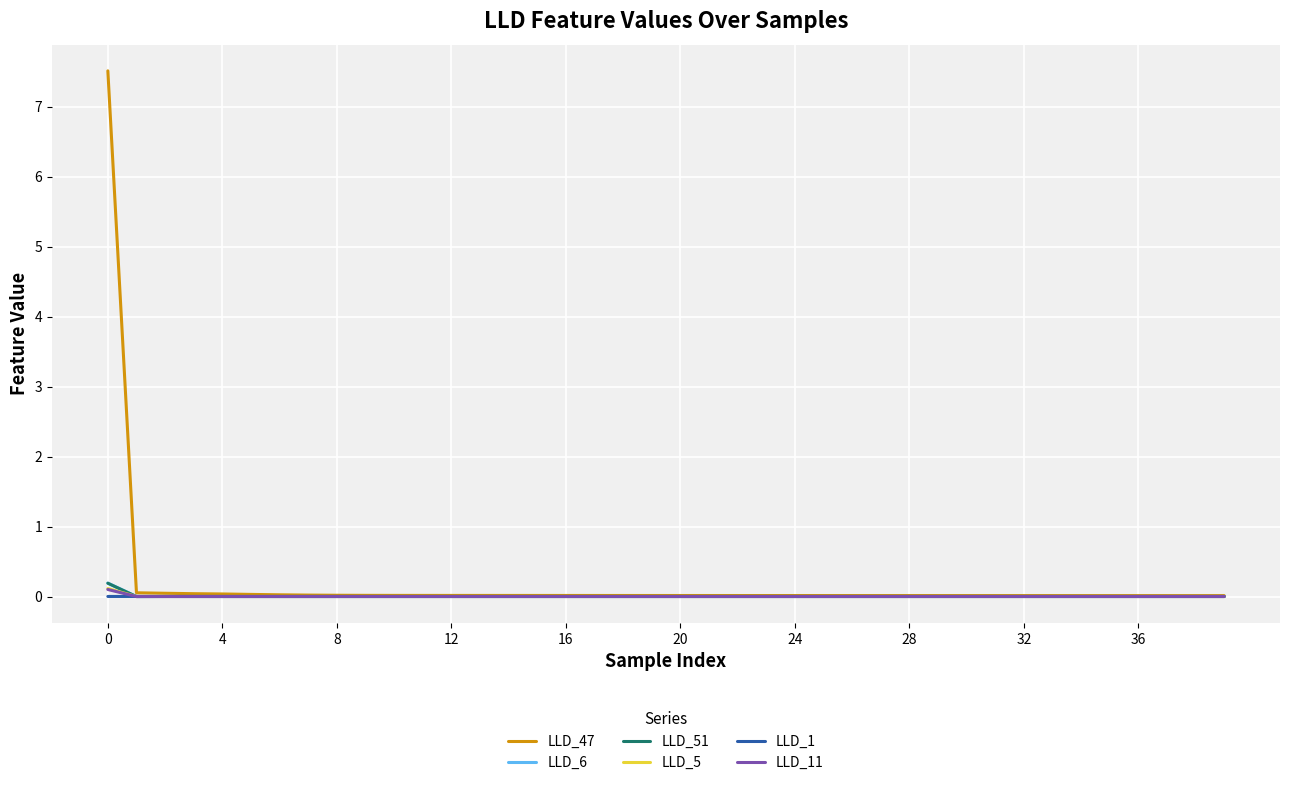

What is the maximum value shown in the chart?

7.5